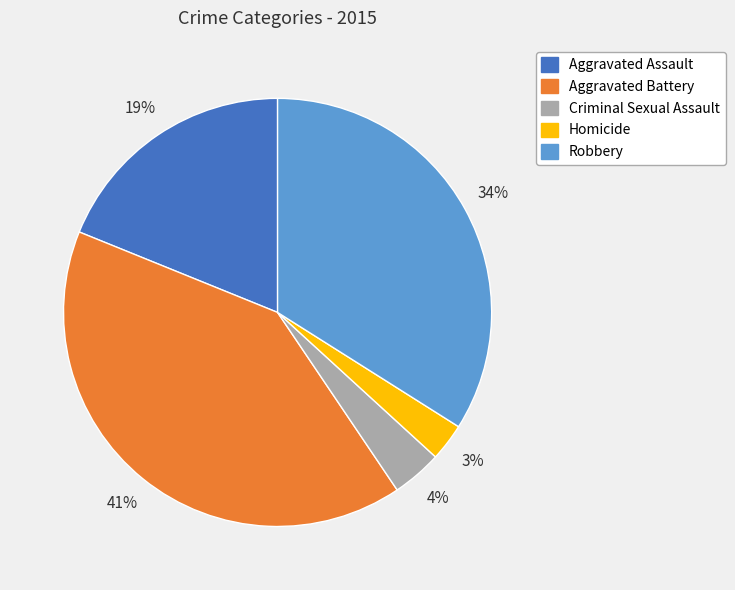

Which has a higher value, Criminal Sexual Assault or Homicide?

Criminal Sexual Assault